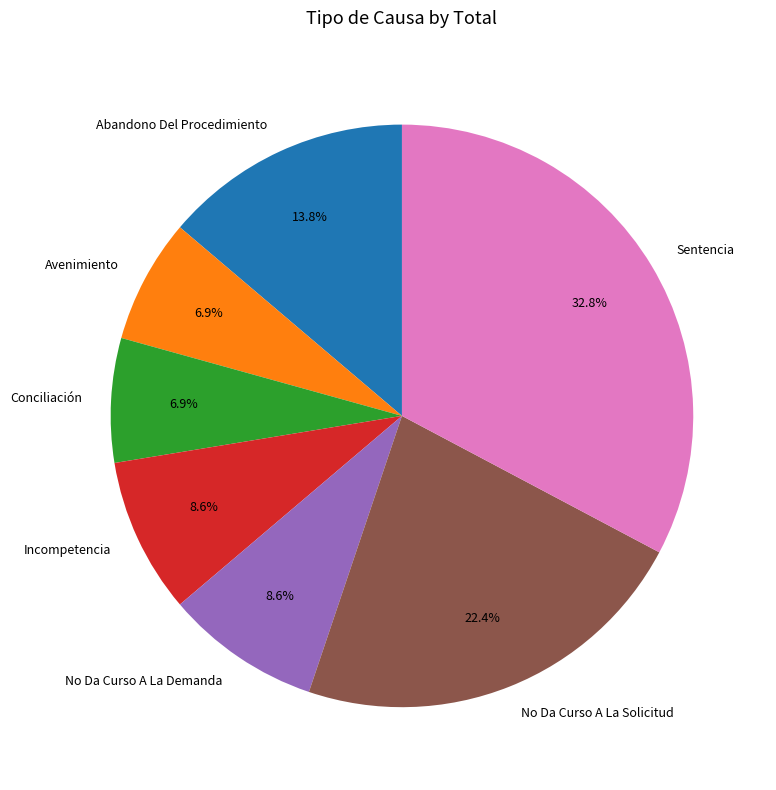

How many slices are in this pie chart?

7